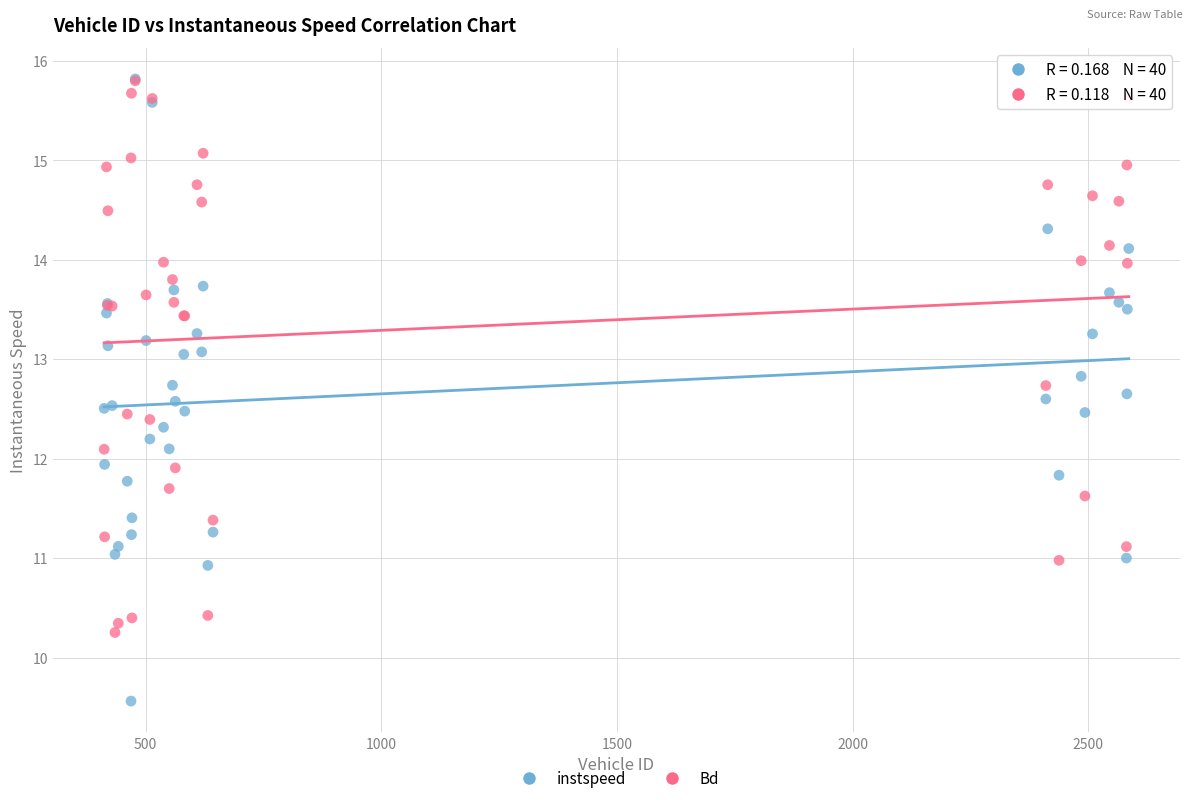

Which series contains the lowest Y value?

instspeed